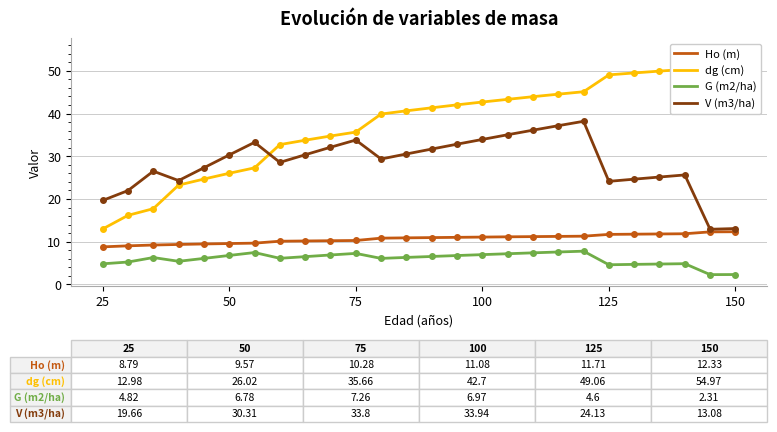

Does the chart display data point markers on the line(s)?

Yes